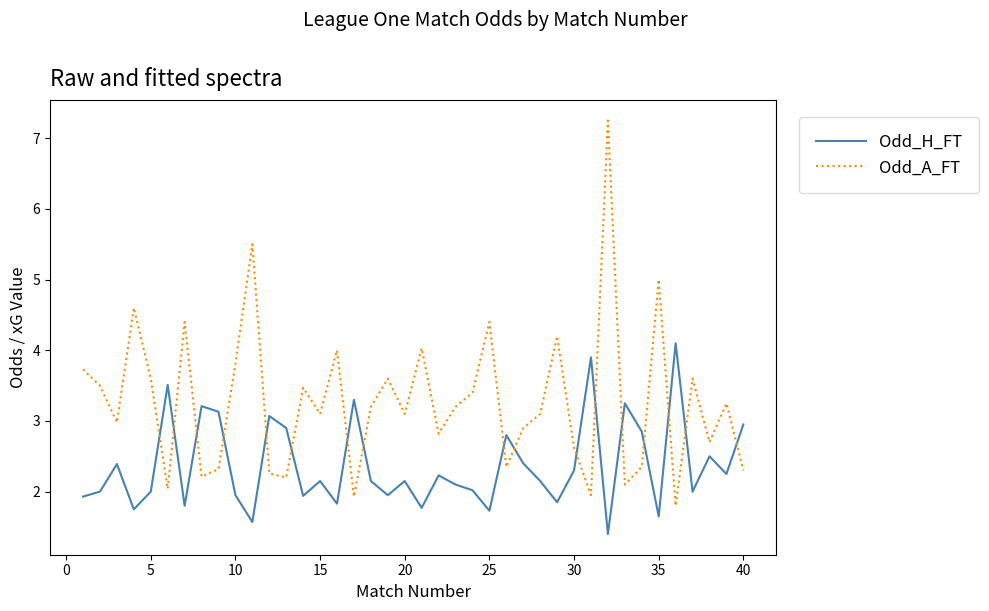

In Odd_A_FT, how many points are lower than both neighbors (excluding endpoints)?

13